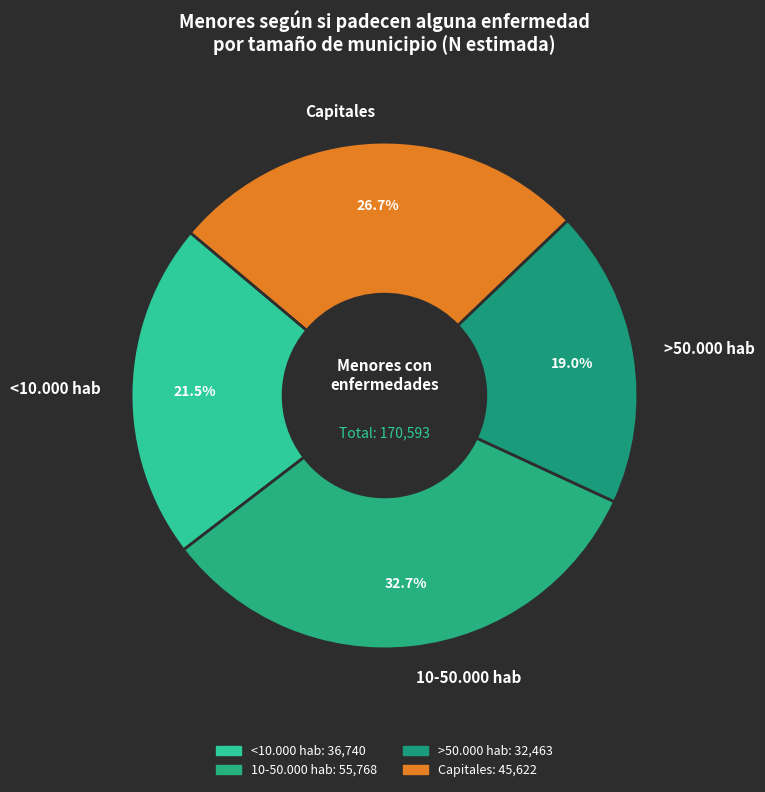

How many slices are in this pie chart?

4